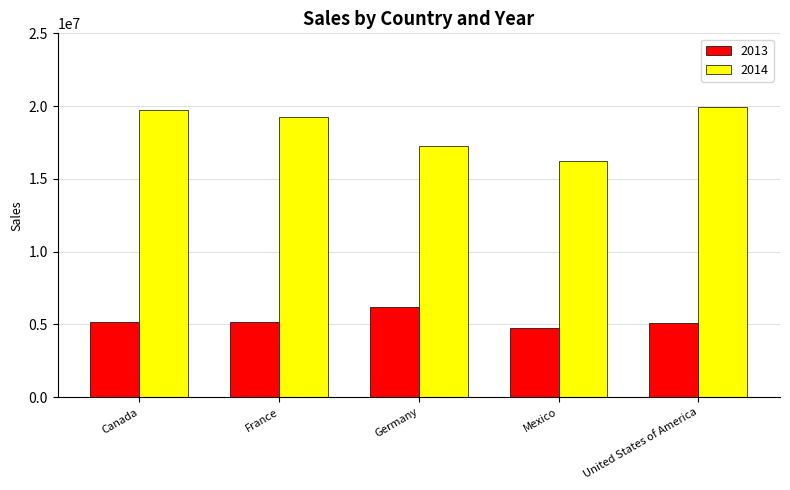

Which category has the highest value in the 2013 series?

Germany